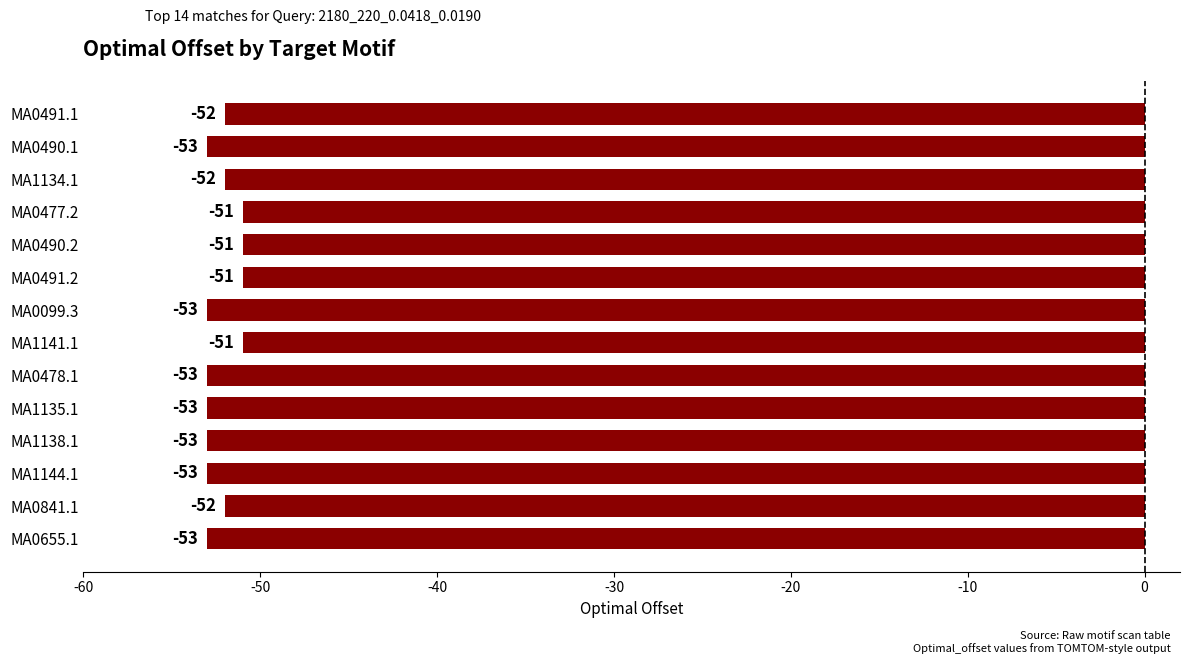

Count the values in the range -53 to -51.

14